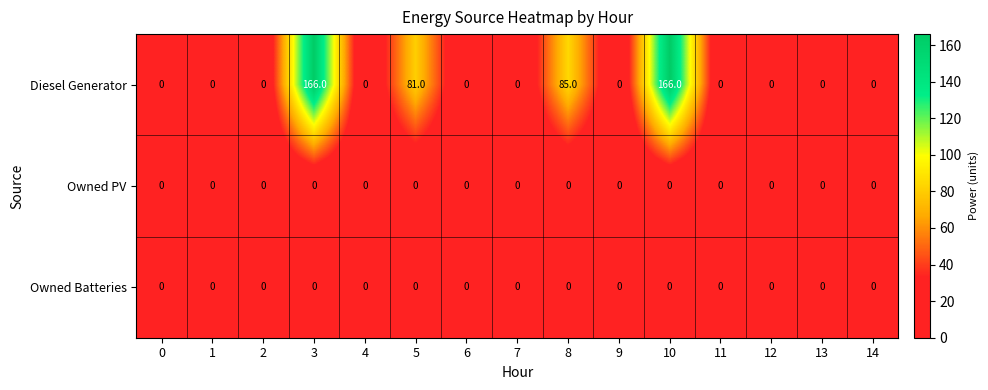

What is the difference between the highest and lowest values at 3?

166